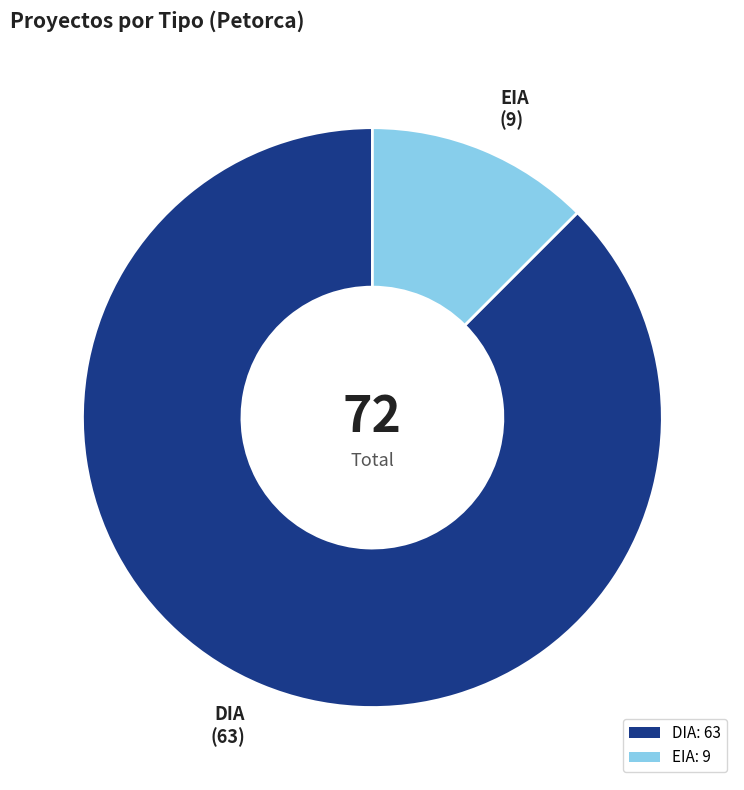

The DIA: 63 slice represents 74% of the pie. True or false?

False